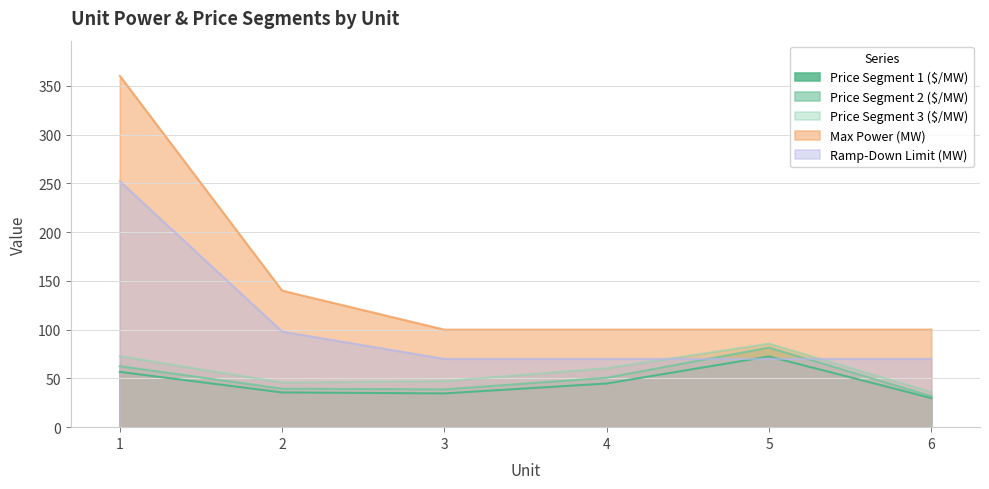

True or false: Price Segment 1 ($/MW) and Price Segment 2 ($/MW) cross at least once.

False